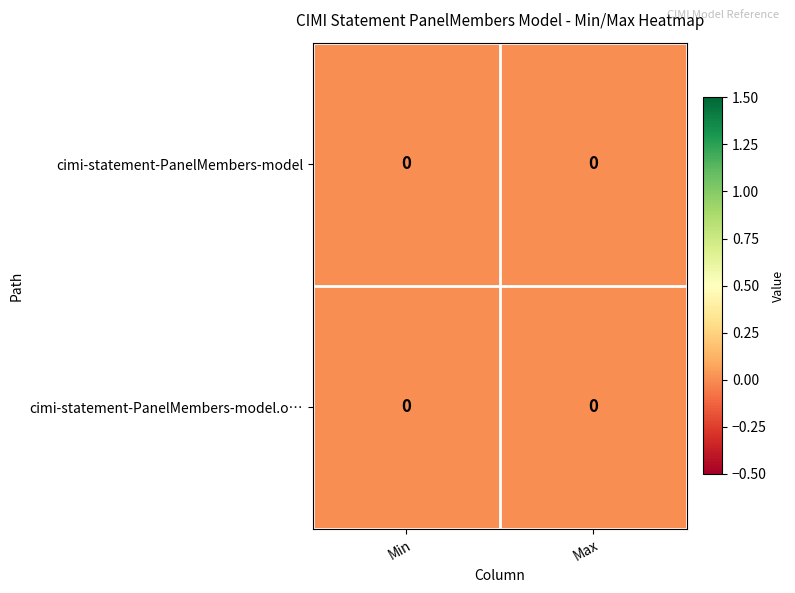

Which label corresponds to the smallest value in the chart?

Max